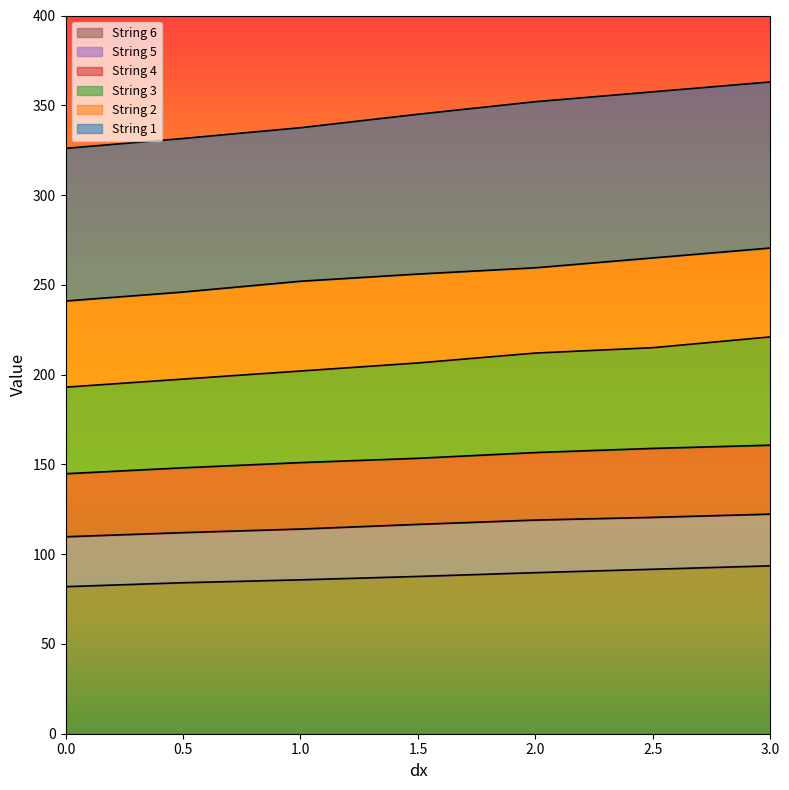

What is the maximum value for String 6?

93.5